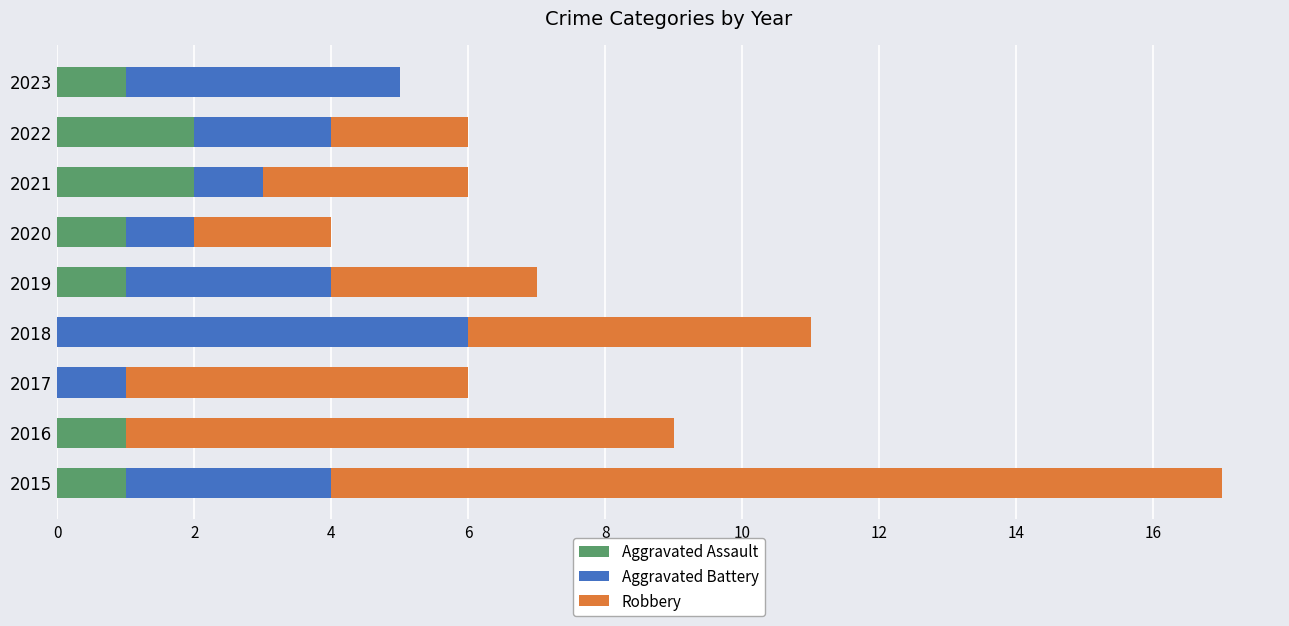

At which category is the sum across all series the highest?

2015